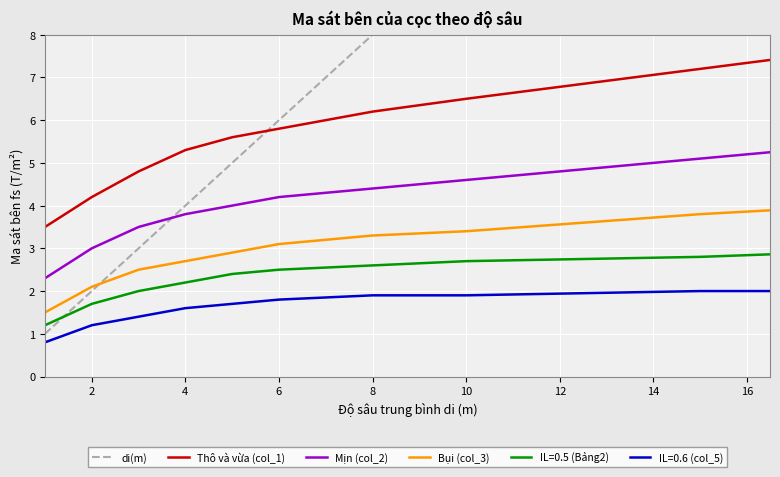

What is the minimum value for Thô và vừa (col_1)?

3.5